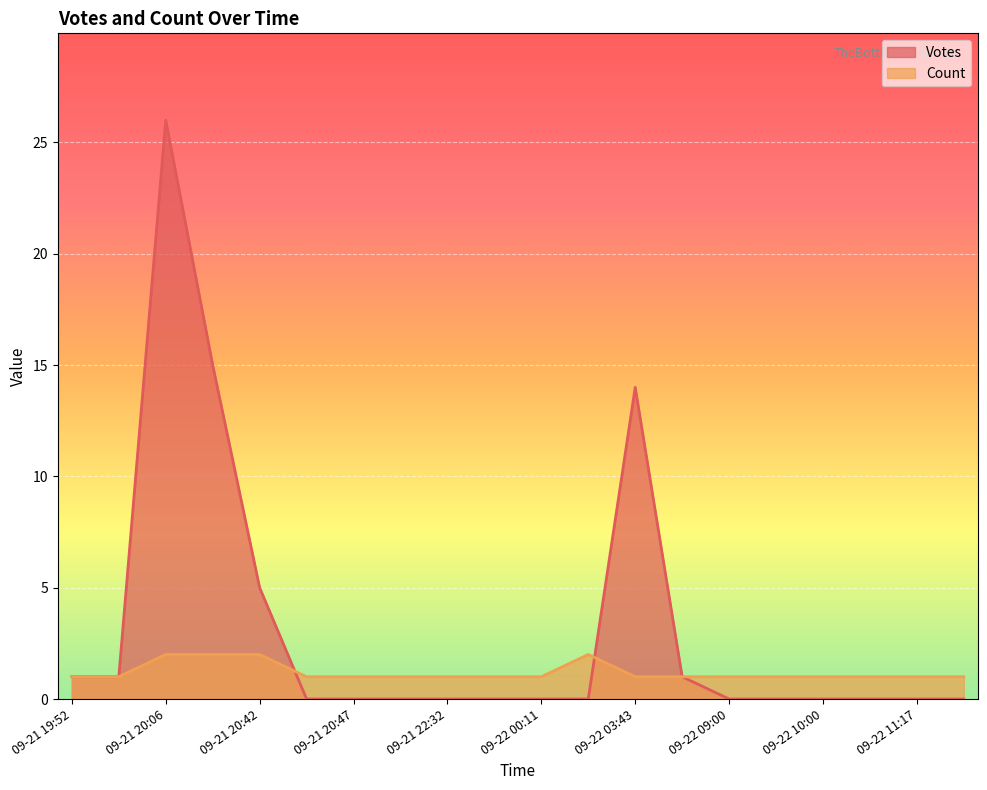

True or false: Count and Votes cross at least once.

True